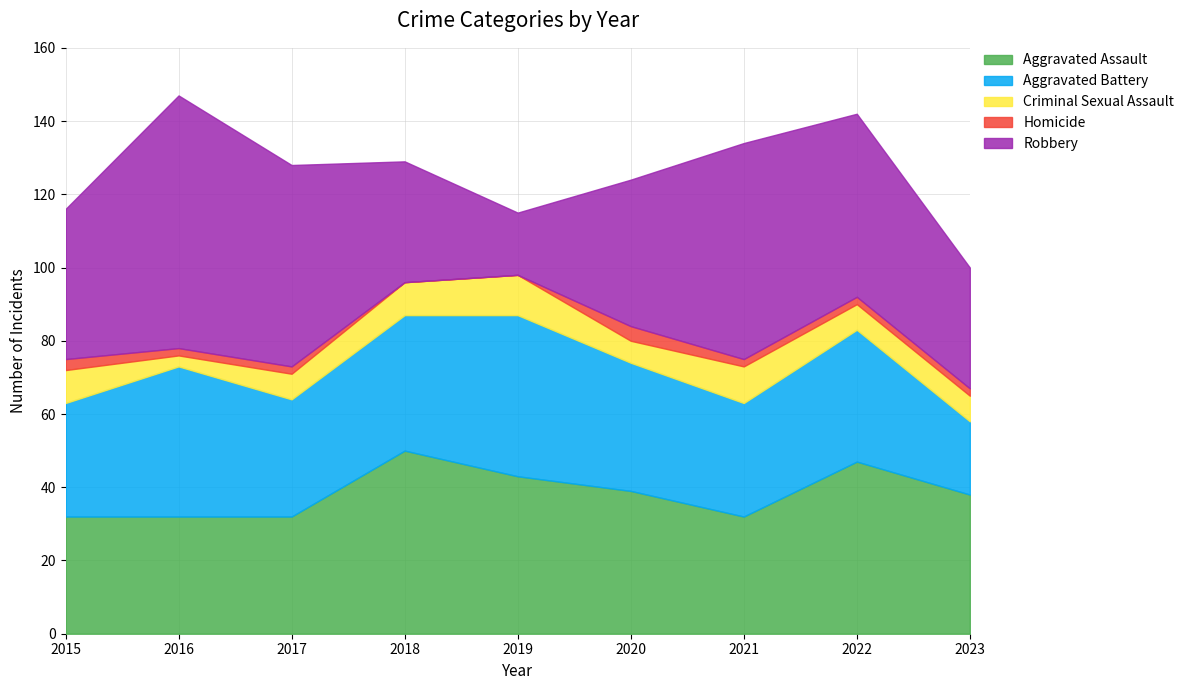

What is the value of the Aggravated Battery point at the 9th from the left?

20